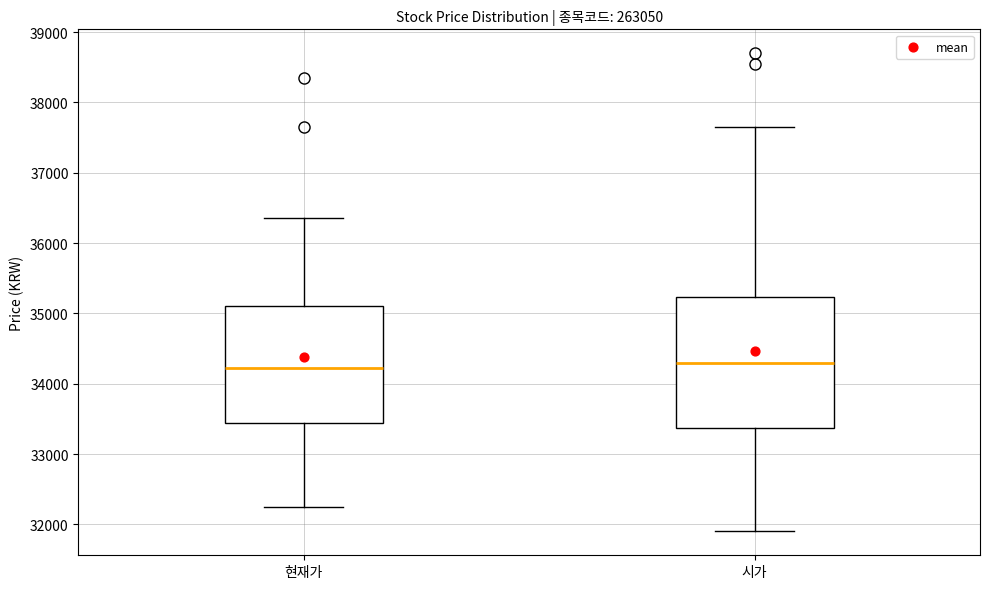

Reading left to right, read every box against the y-axis: the position of its median line, the range the box covers, and the ends of its whiskers. The values are not printed on the chart, so give them approximately, as read against the axis.

현재가: median 34200, box 33400 to 35100, whiskers 32300 to 36400
시가: median 34300, box 33400 to 35200, whiskers 31900 to 37700